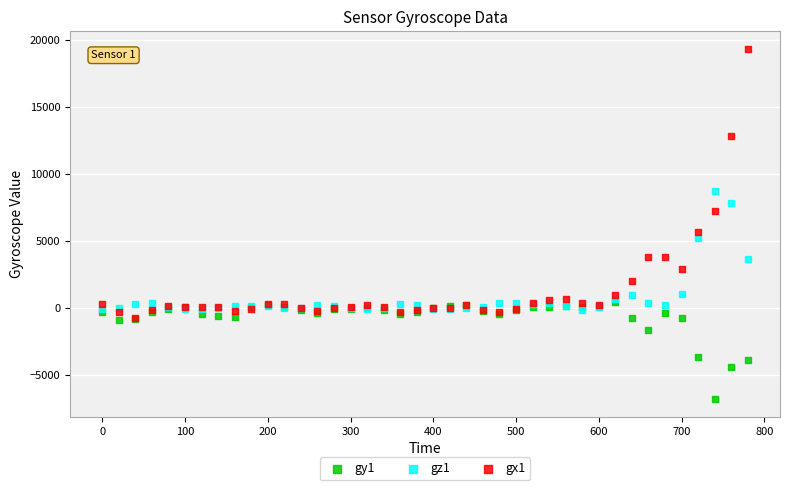

Across all series, what Y value is closest to 6261?

5703